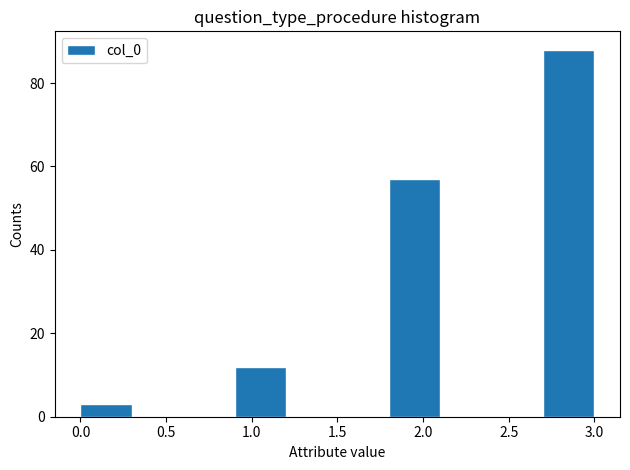

Reading left to right, transcribe this chart: for each bar, give the range it covers on the x-axis and its height. The values are not printed on the chart, so give them approximately, as read against the axis.

0.0 to 0.3: 4
0.3 to 0.6: 0
0.6 to 0.9: 0
0.9 to 1.2: 12
1.2 to 1.5: 0
1.5 to 1.8: 0
1.8 to 2.1: 58
2.1 to 2.4: 0
2.4 to 2.7: 0
2.7 to 3.0: 88